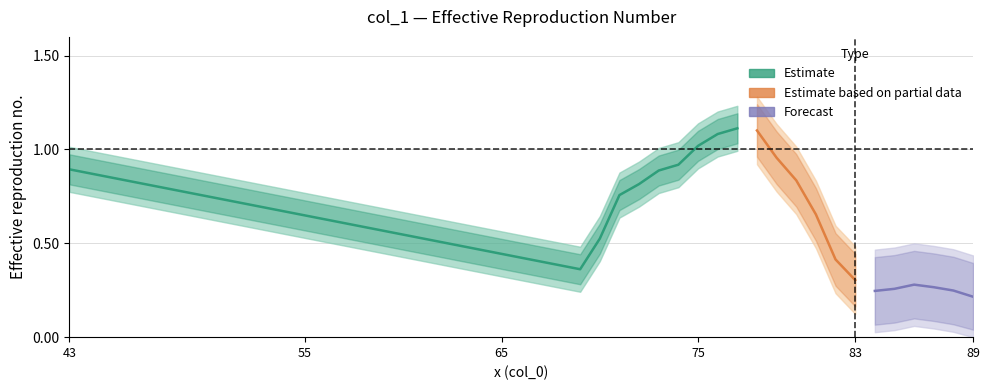

What is the approximate value at 71?

0.8